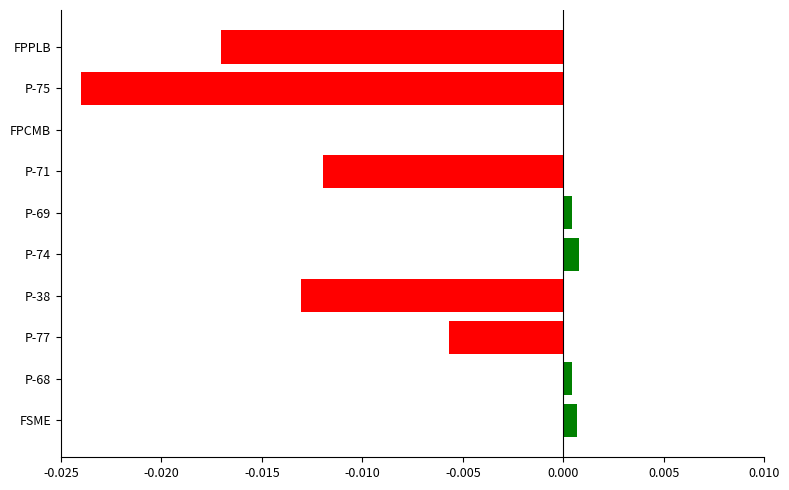

The Positive series shows 0.0 at P-68. True or false?

False